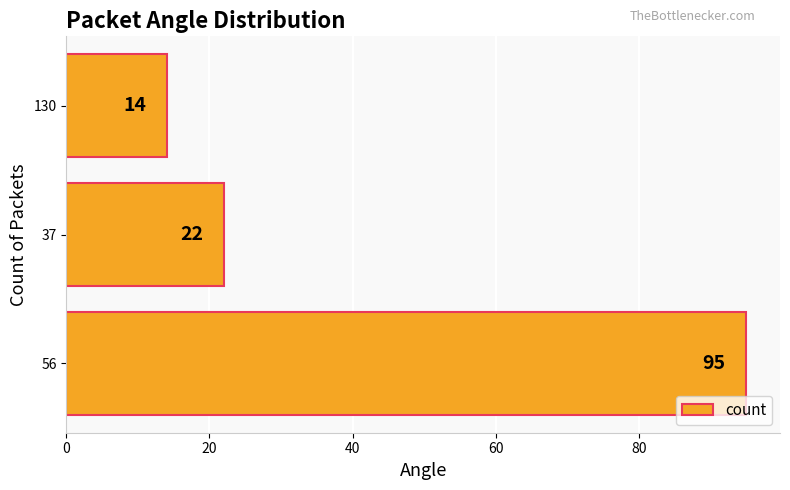

Count the number of data series in this chart.

1